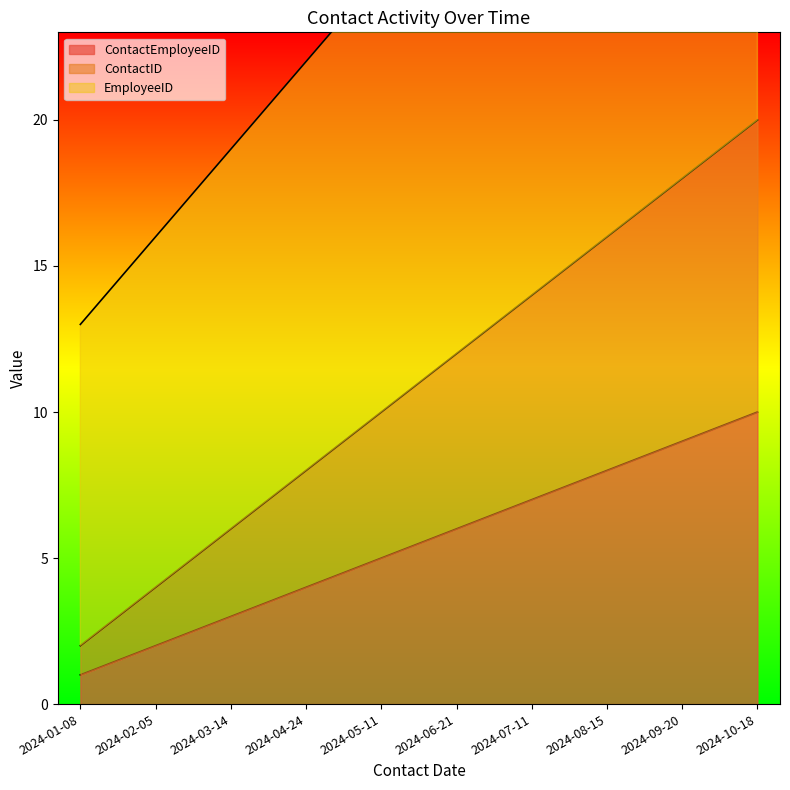

The ContactEmployeeID series shows 5 at 2024-05-11. True or false?

True